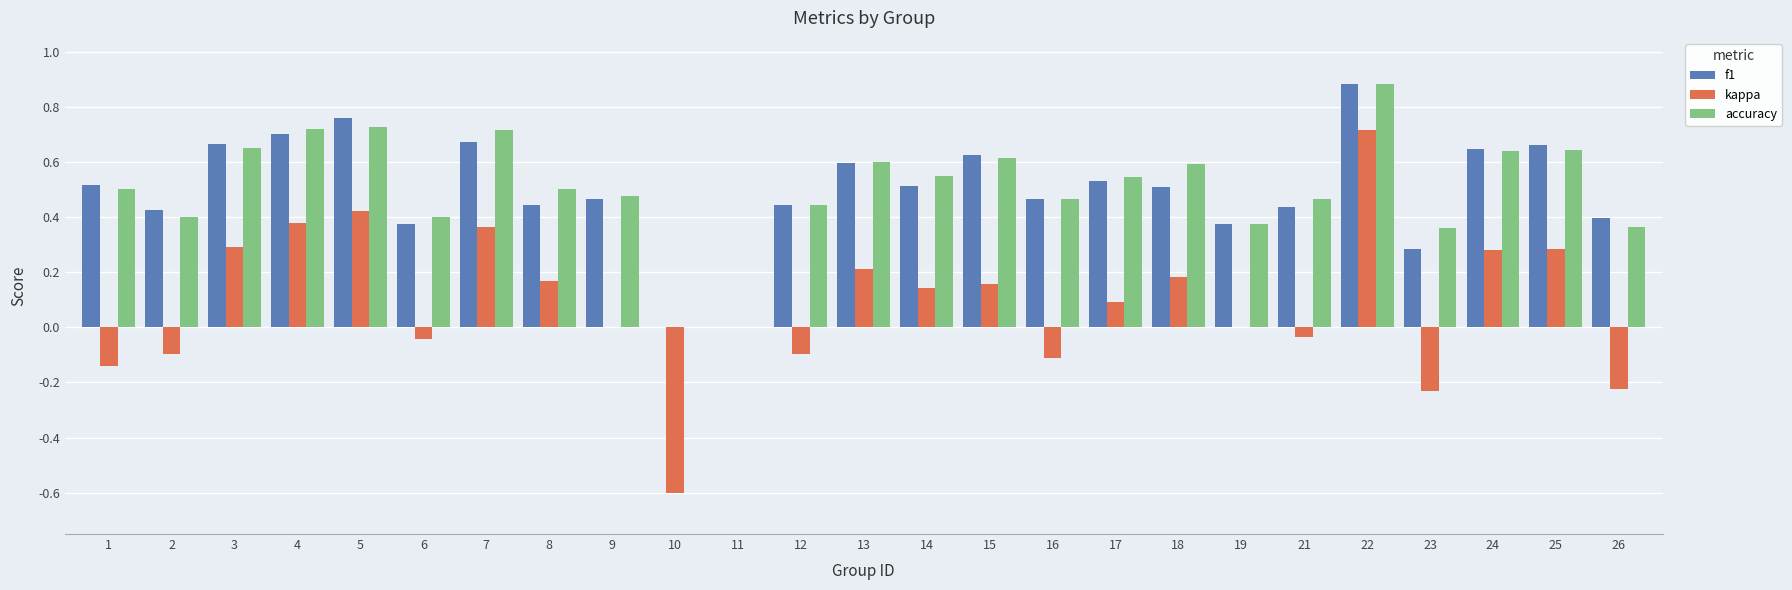

At which category is the sum across all series the highest?

22